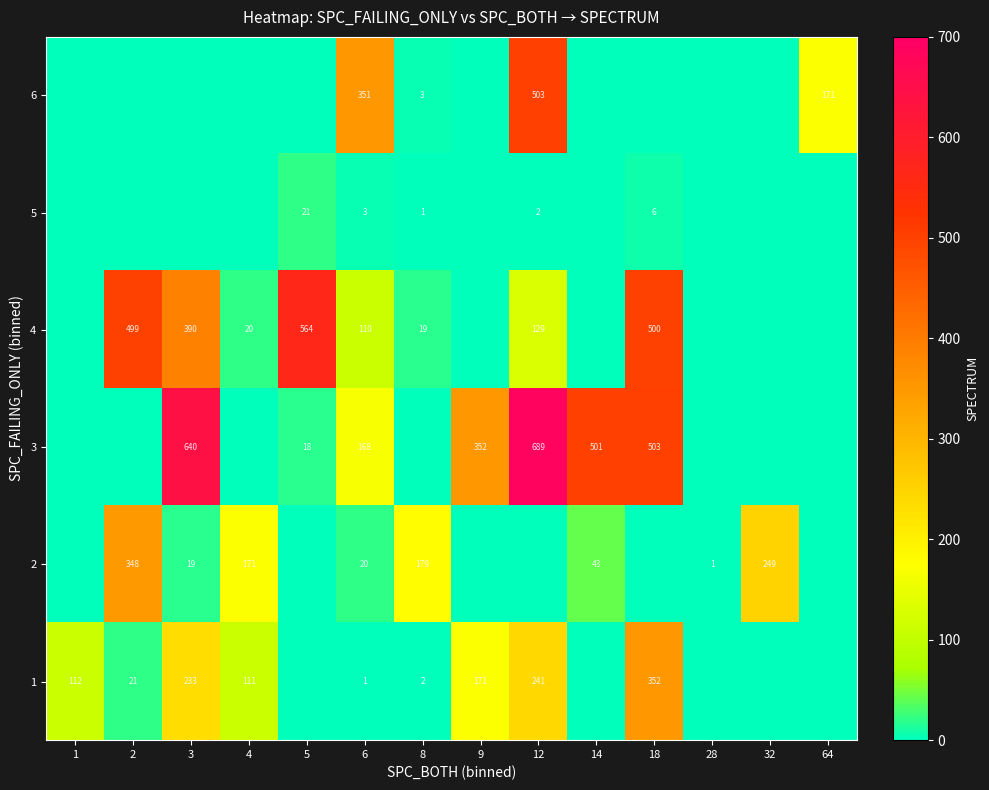

The 1 series shows 111 at 4. True or false?

True